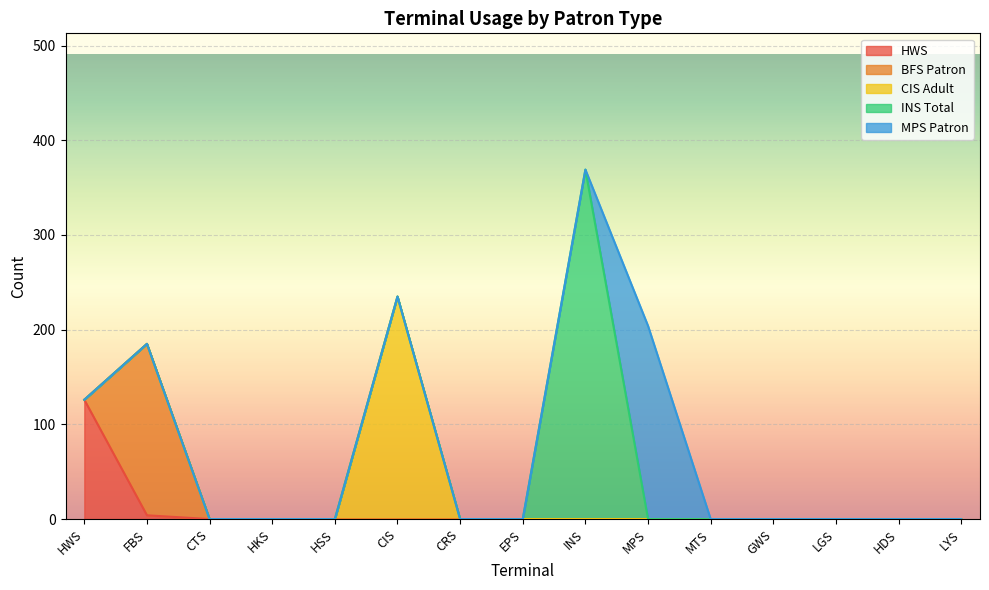

Which has a higher value, INS(454) or HDS(414)?

INS(454)